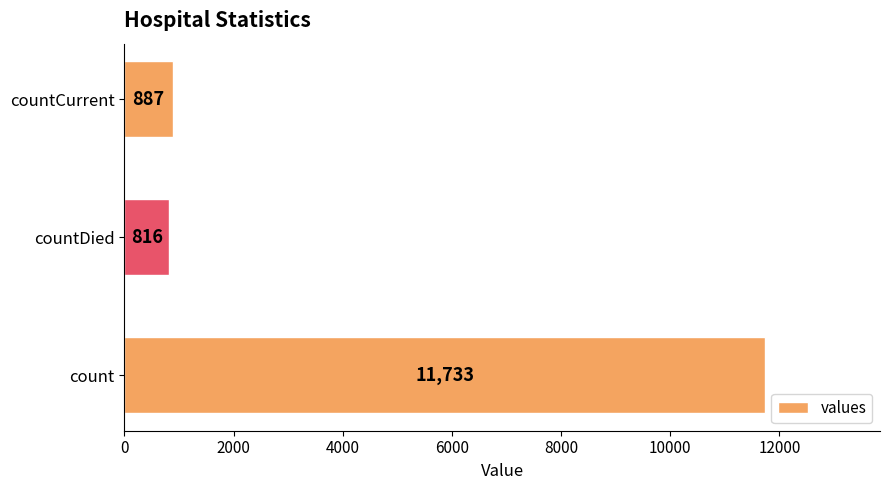

List the labels in order of value, smallest first.

countDied, countCurrent, count